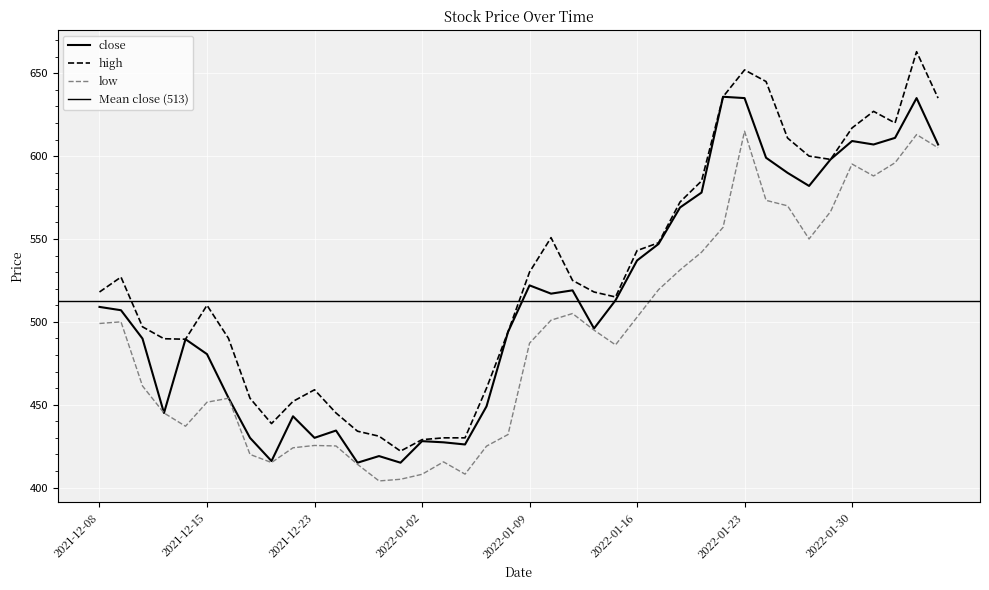

What is the maximum value shown in the chart?

663.0